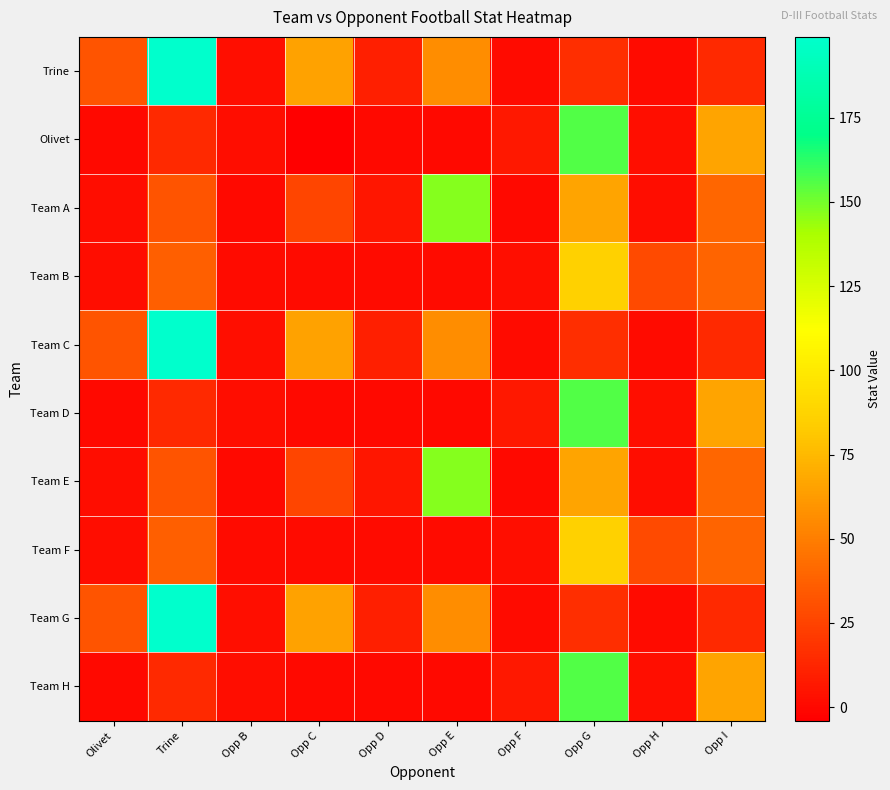

What is the total value across all series at Olivet?

104